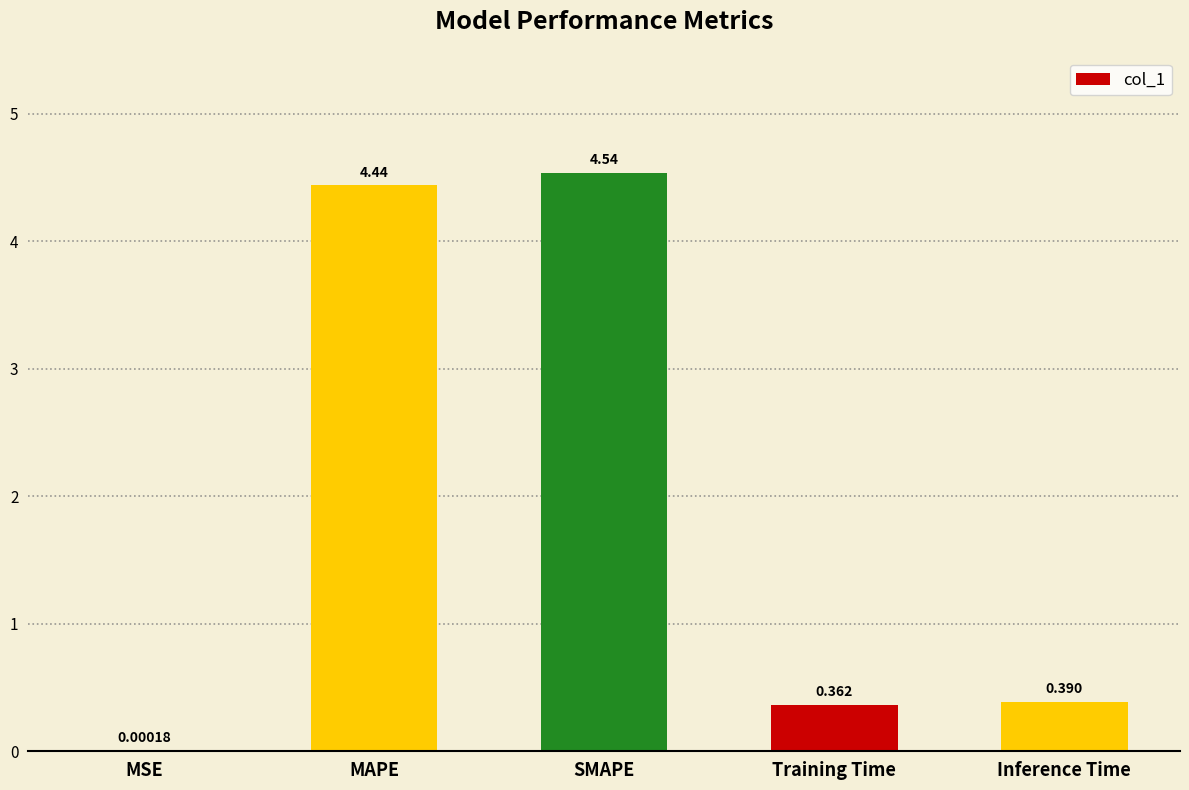

Where is the data nearest to the value 2?

Inference Time